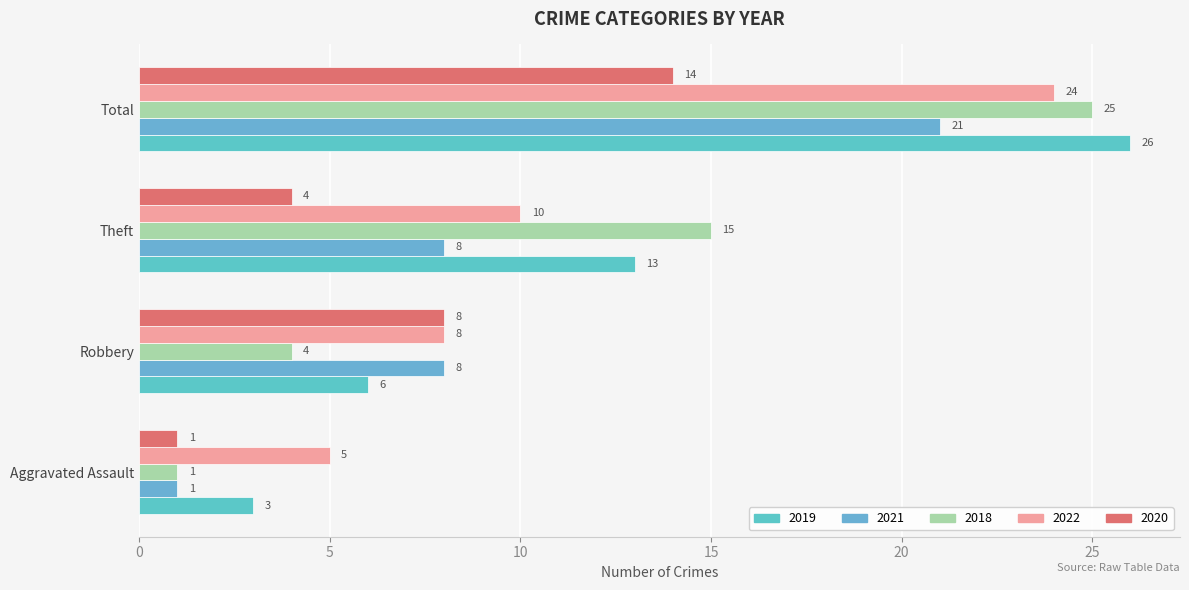

The value of 2019 at Total is 26. True or false?

True